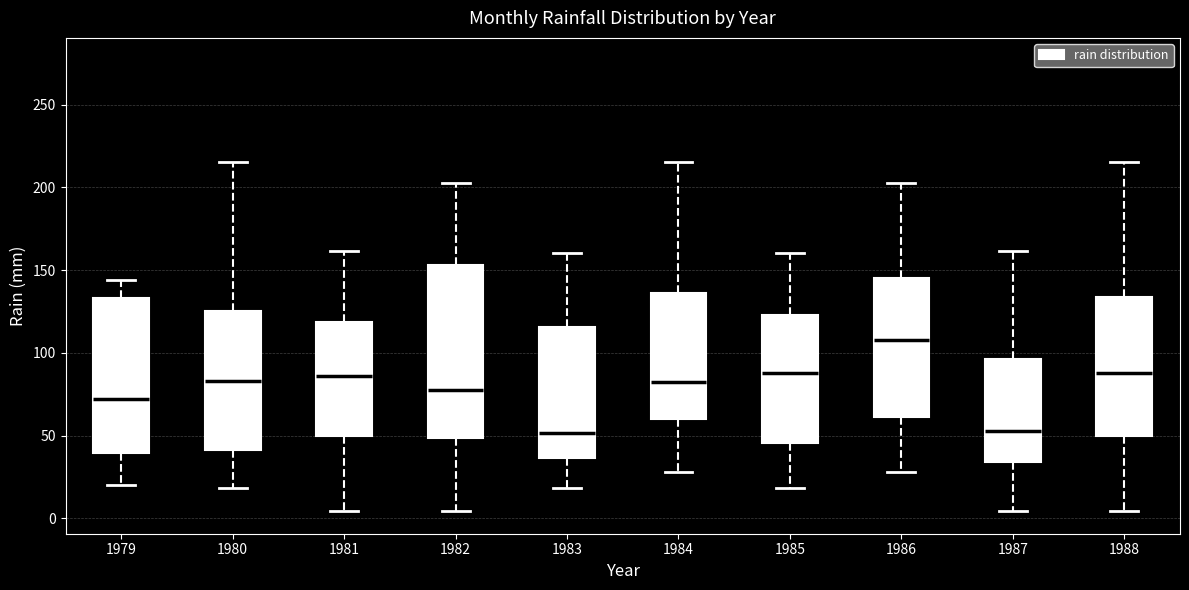

Where does the median line of the box at x = 1984 sit on the y-axis? The values are not printed on the chart, so give them approximately, as read against the axis.

85